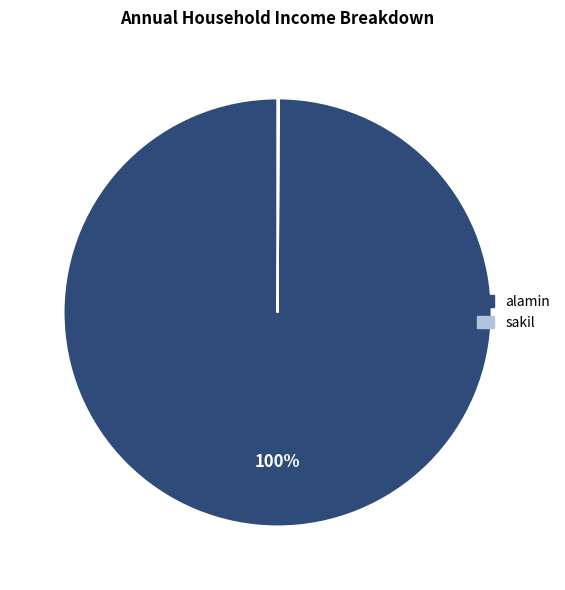

To the nearest percent, what is the average slice percentage?

50%